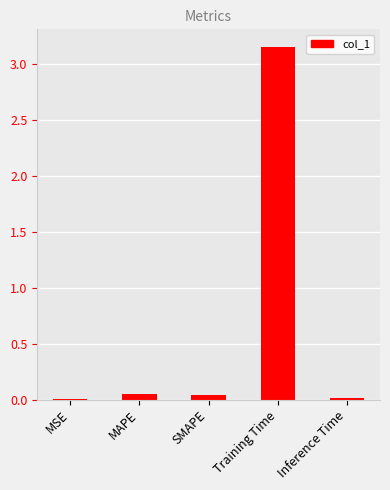

At which category does the chart reach its peak across all series?

Training Time